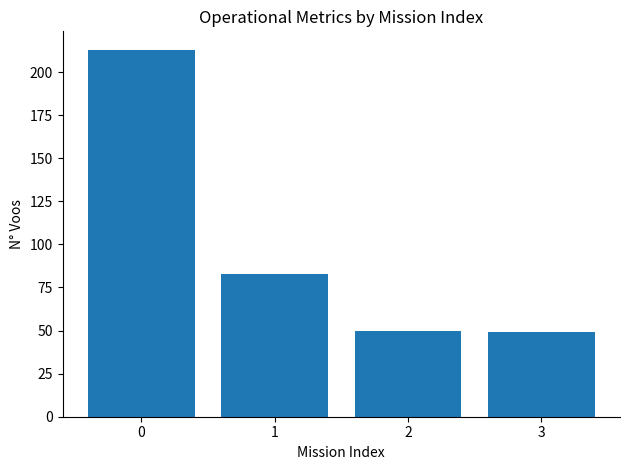

Does the chart contain stacked bars?

No